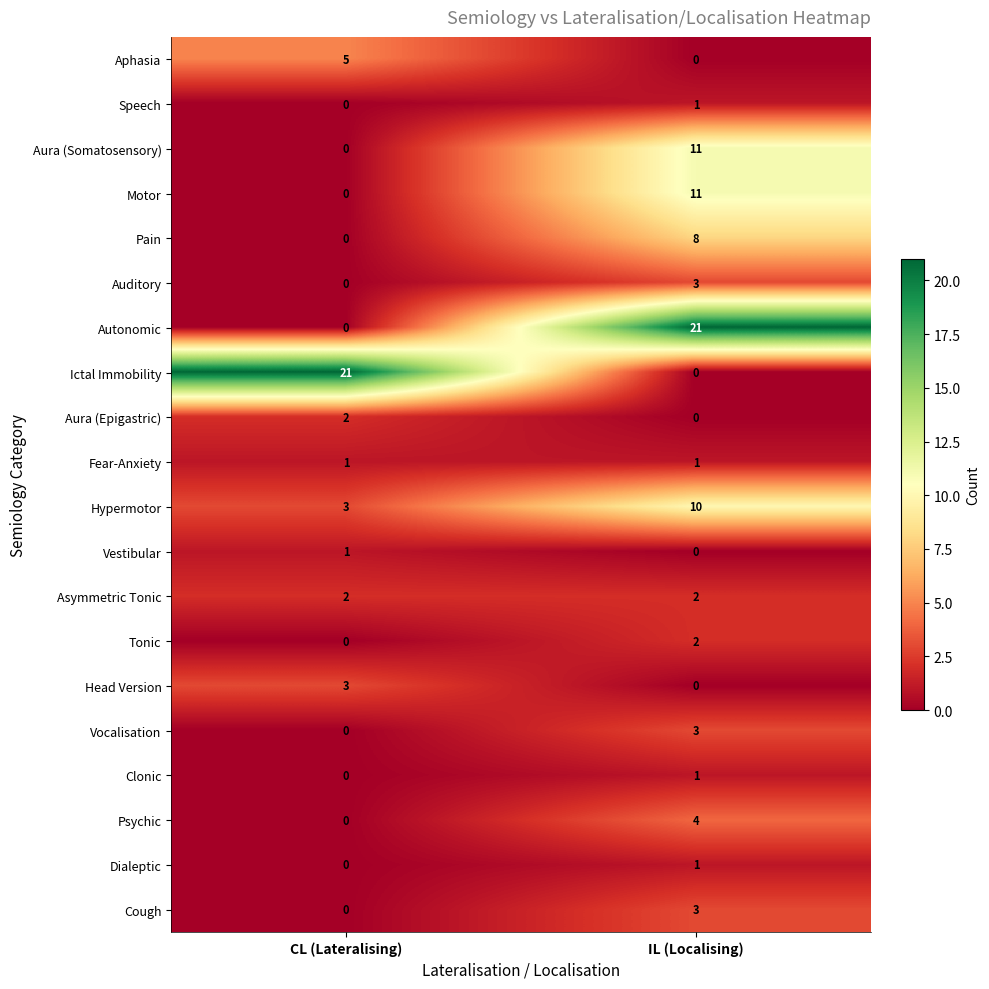

What is the total value across all series at IL (Localising)?

82